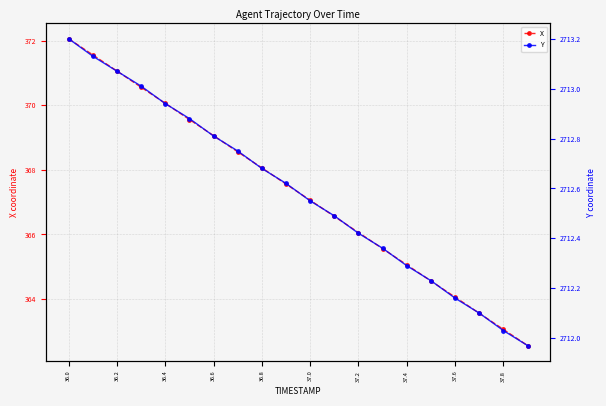

What is the minimum value for X?

362.6